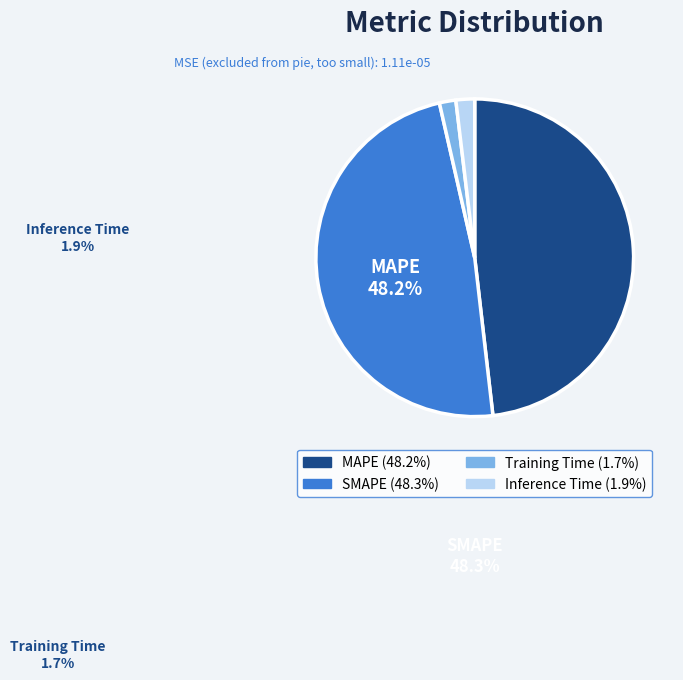

The MAPE slice represents 36% of the pie. True or false?

False